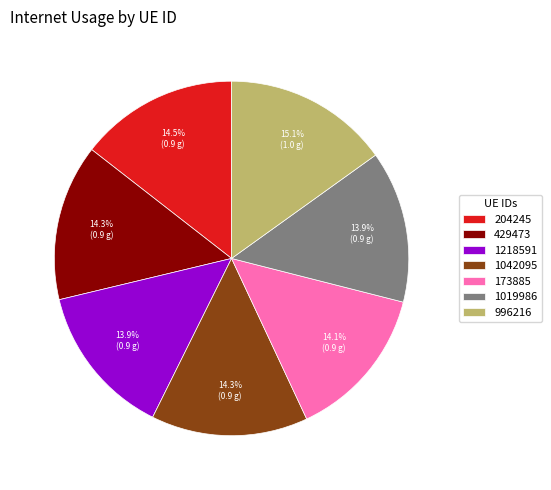

Does 996216 account for over 50% of the chart?

No